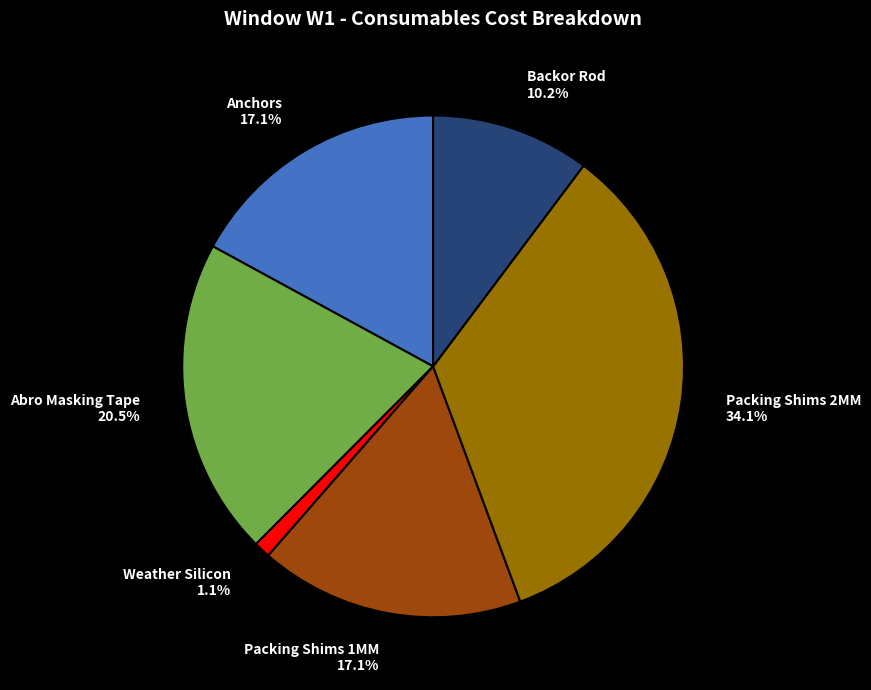

What is the ratio of the value at Backor Rod to the value at Abro Masking Tape?

0.5